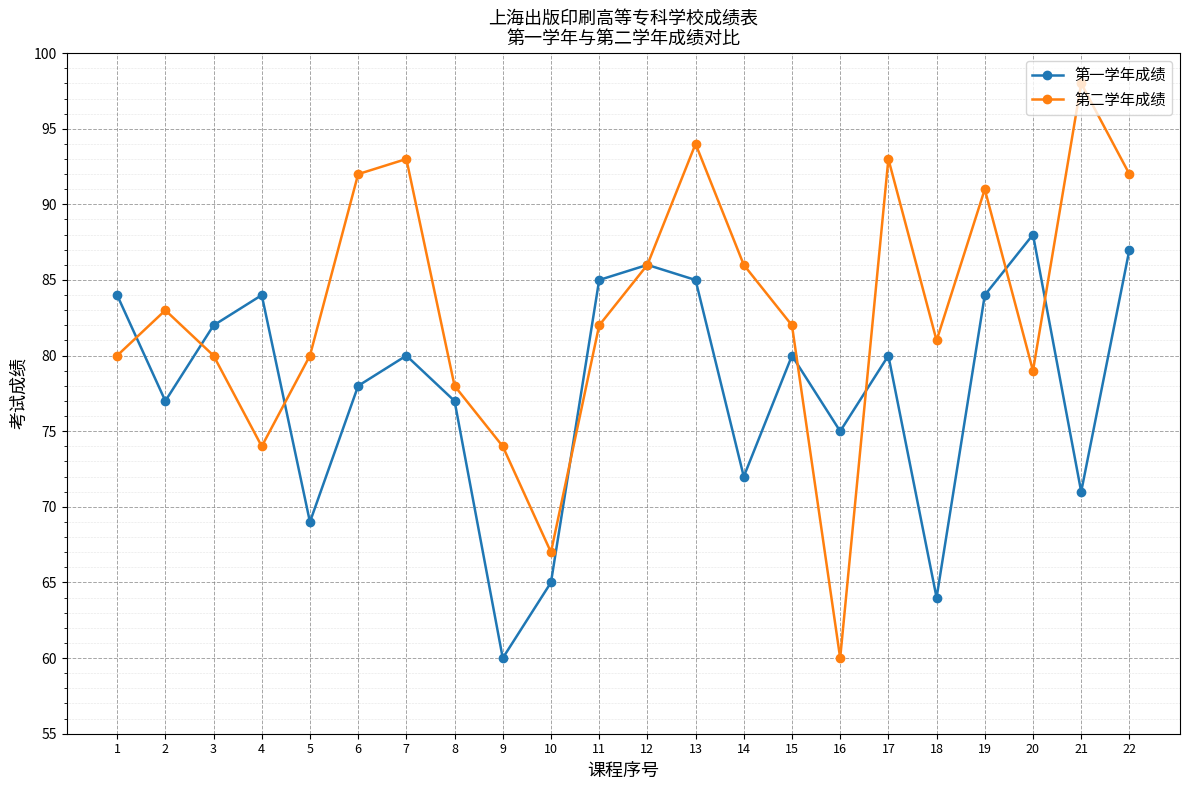

Between 7 and 20, which series saw the biggest shift?

第二学年成绩